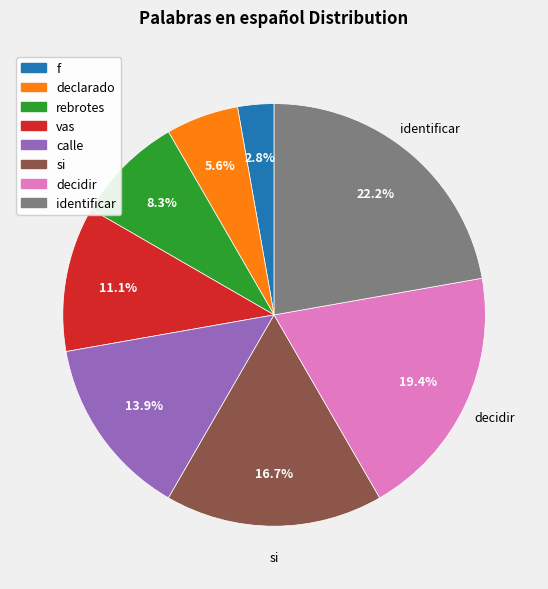

To the nearest percent, what is the average slice percentage?

12%